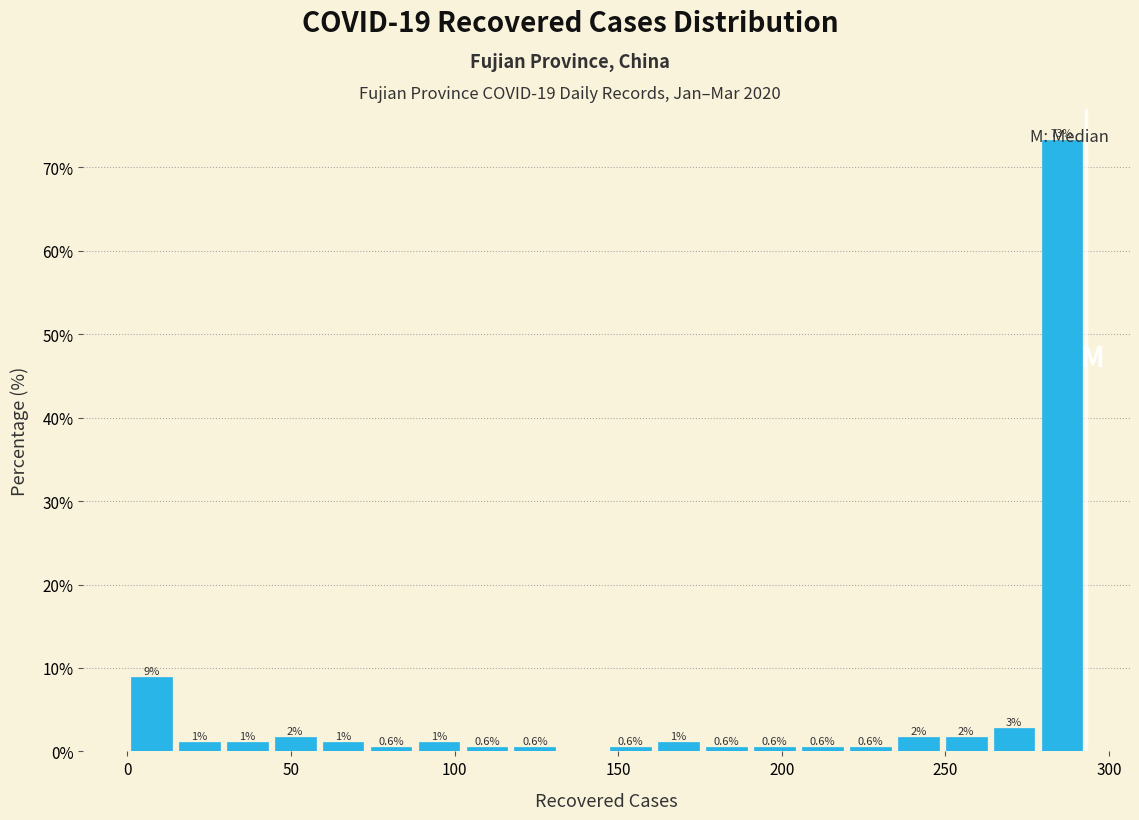

Around what value on the x-axis is the tallest bar? Give the approximate position of its centre, as read against the axis.

285